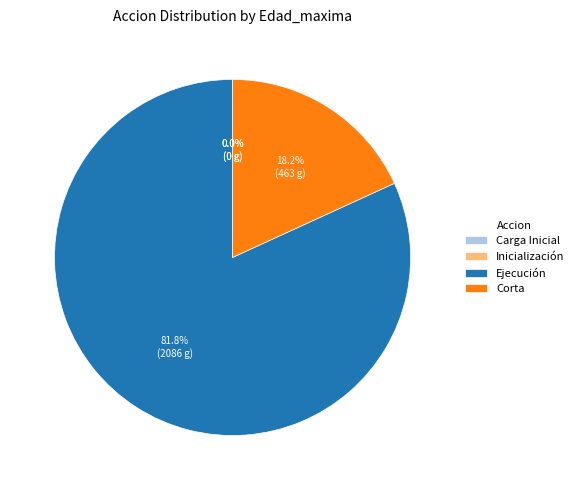

Do Ejecución and Carga Inicial together represent more than half of the pie?

Yes